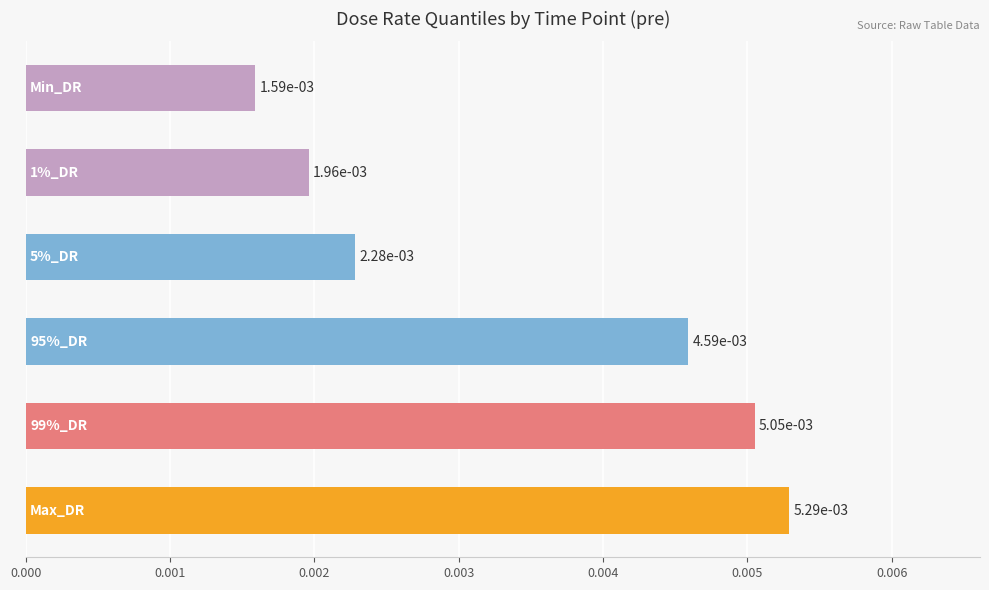

Count the values in the range 0 to 1.

6